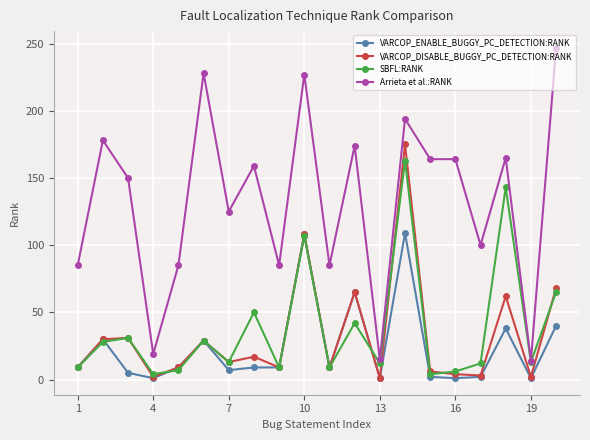

Which series has the largest range (max minus min)?

Arrieta et al.:RANK